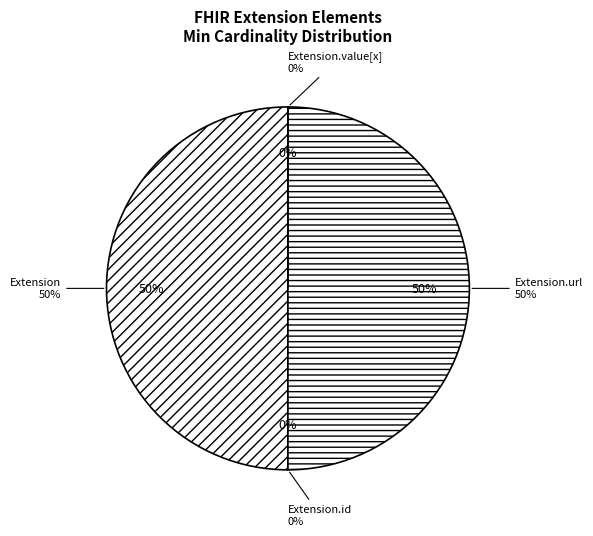

Do Extension.value[x] and Extension together represent more than half of the pie?

No